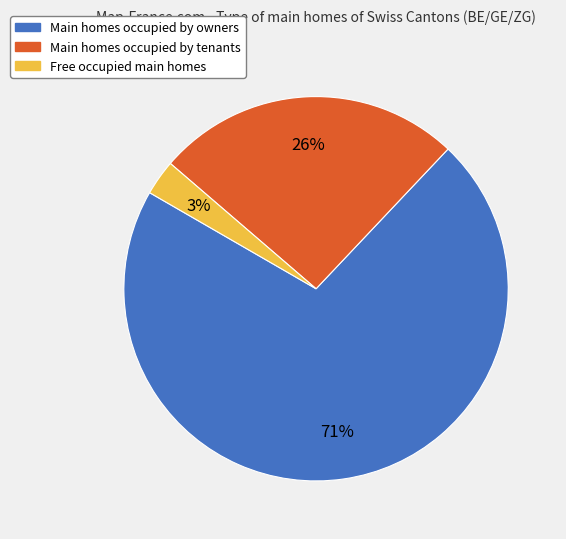

To the nearest percent, what is the difference between the largest and smallest slice percentages?

68%